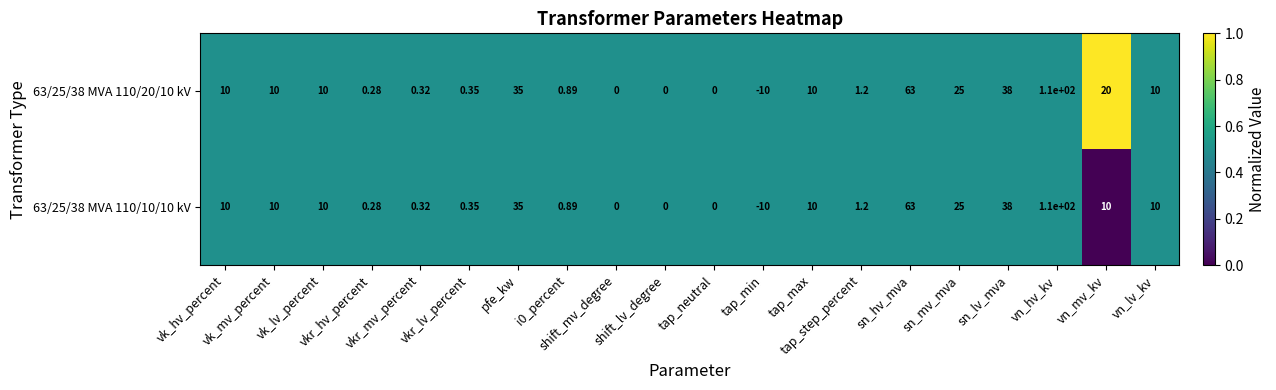

At which category does the chart reach its peak across all series?

vn_hv_kv